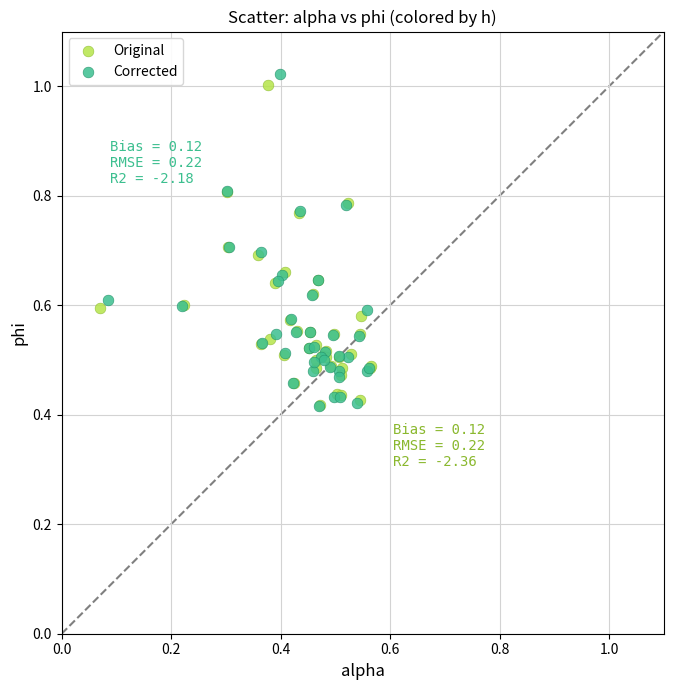

Which series has the largest Y range (max minus min)?

Corrected